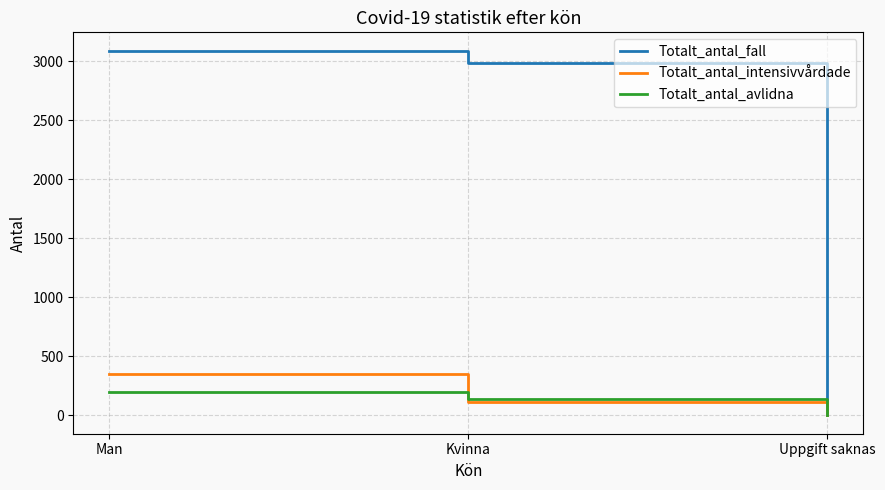

The Totalt_antal_avlidna series shows 66 at Man. True or false?

False